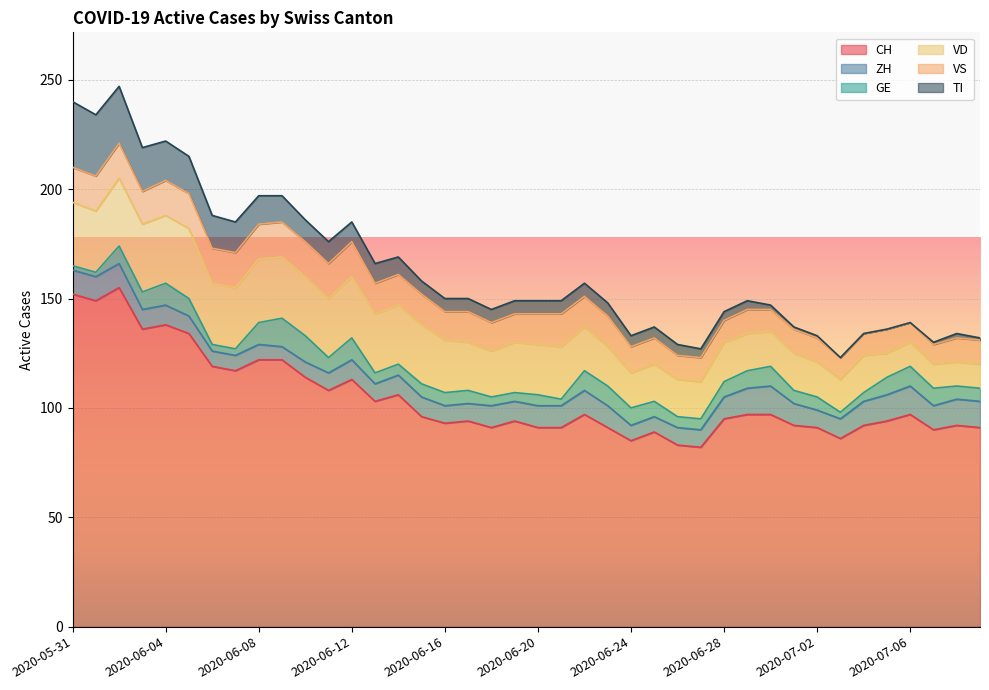

True or false: CH and GE intersect in this chart.

False